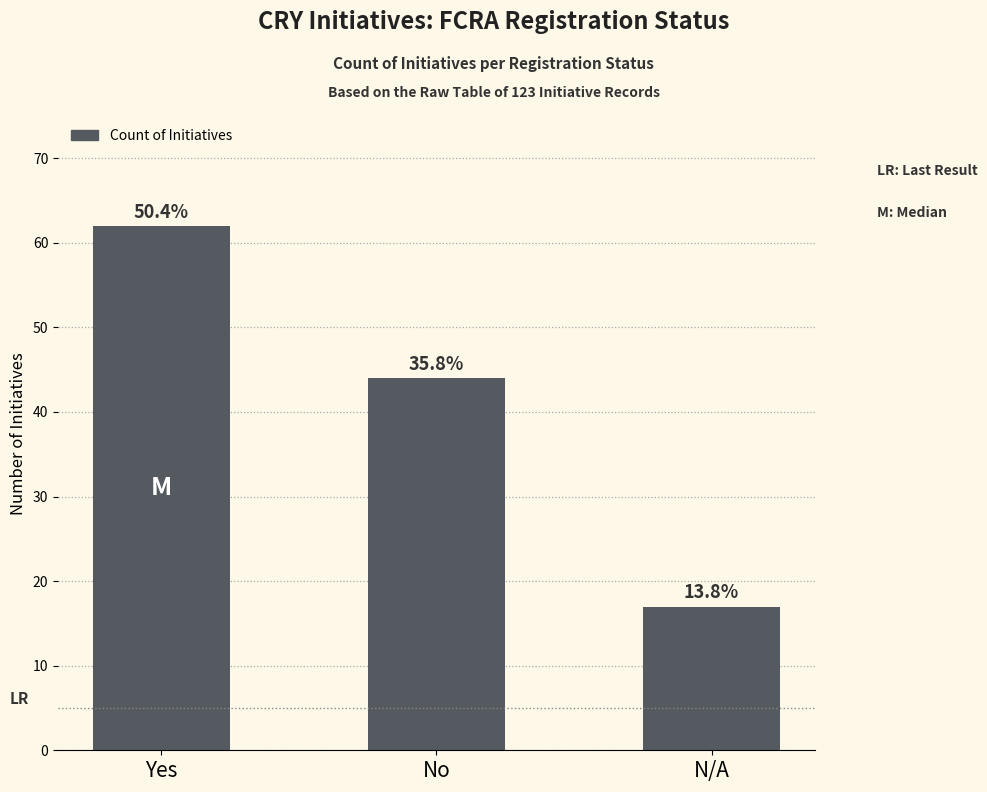

Does the chart contain any negative values?

No